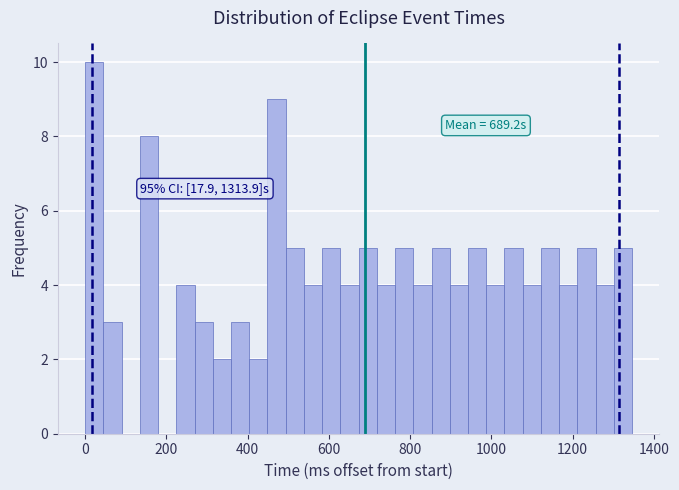

Around what value on the x-axis is the tallest bar? Give the approximate position of its centre, as read against the axis.

20